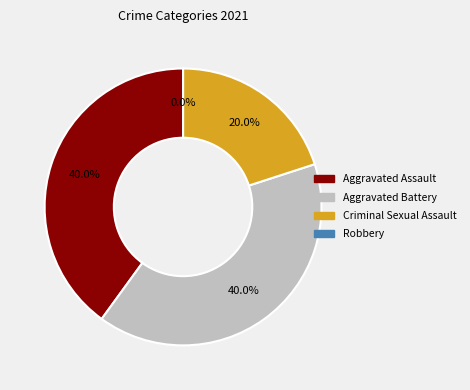

Combined, what portion of the pie is Aggravated Battery and Robbery?

40.0%